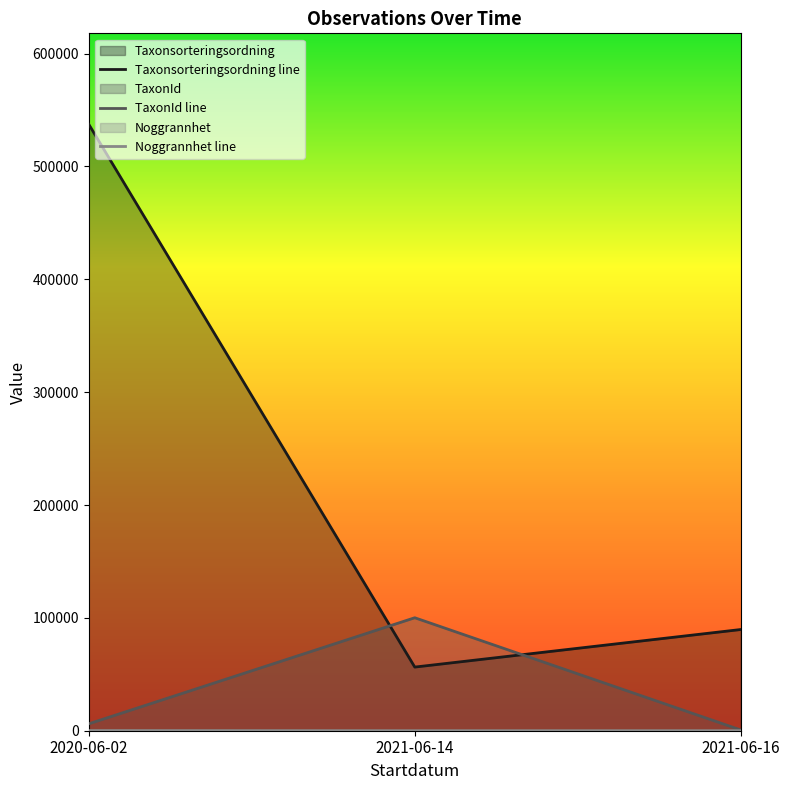

Which series changed the most between 2020-06-02 and 2021-06-14?

Taxonsorteringsordning line